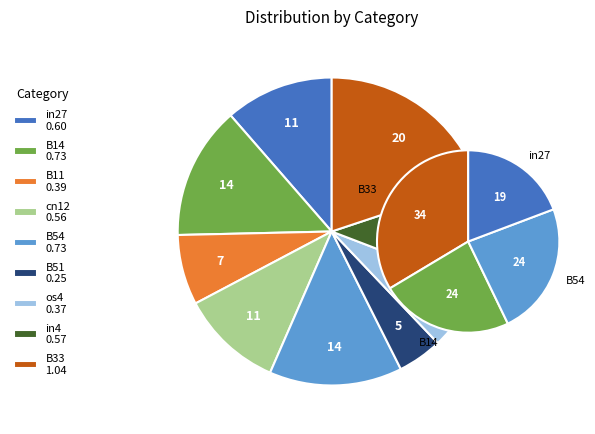

To the nearest percent, what is the difference between the in27 and B54 slice percentages?

3%